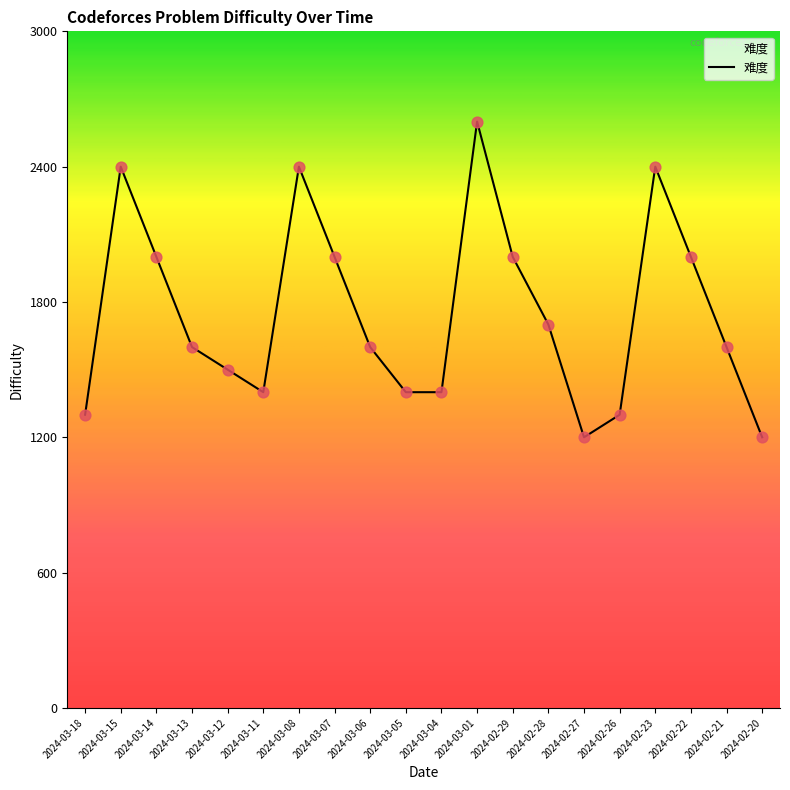

What is the ratio of the value at 2024-03-18 to the value at 2024-02-21?

0.8